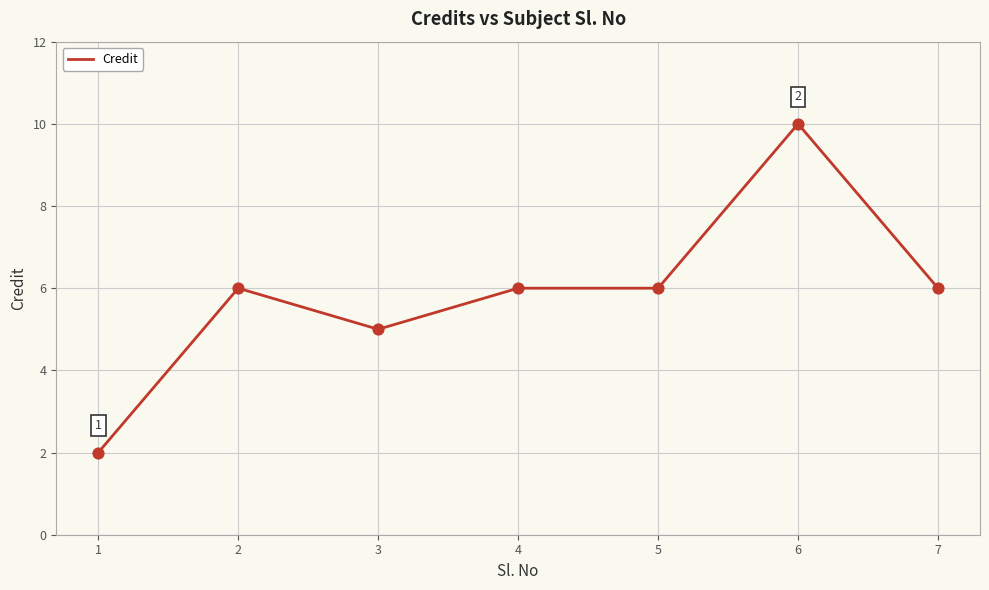

What is the change in value from 1 to 4?

+4